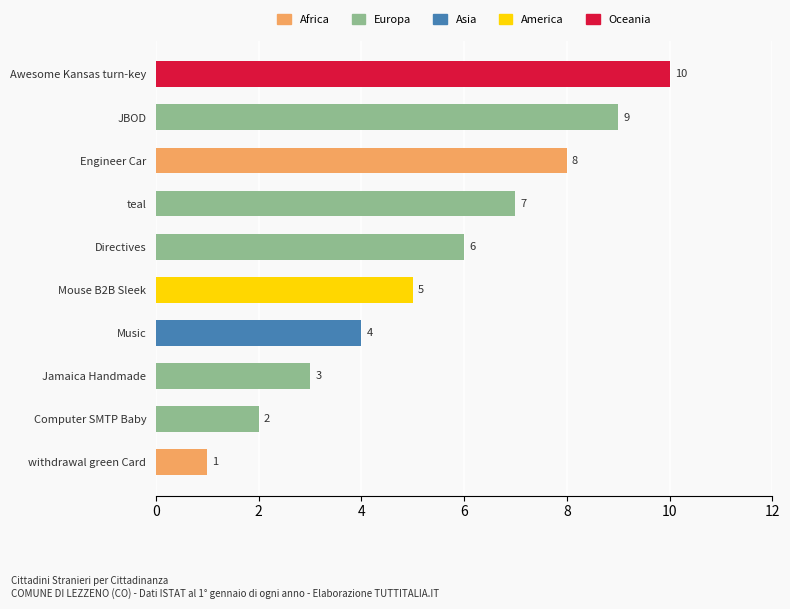

The chart shows a value of 4 at Engineer Car. True or false?

False